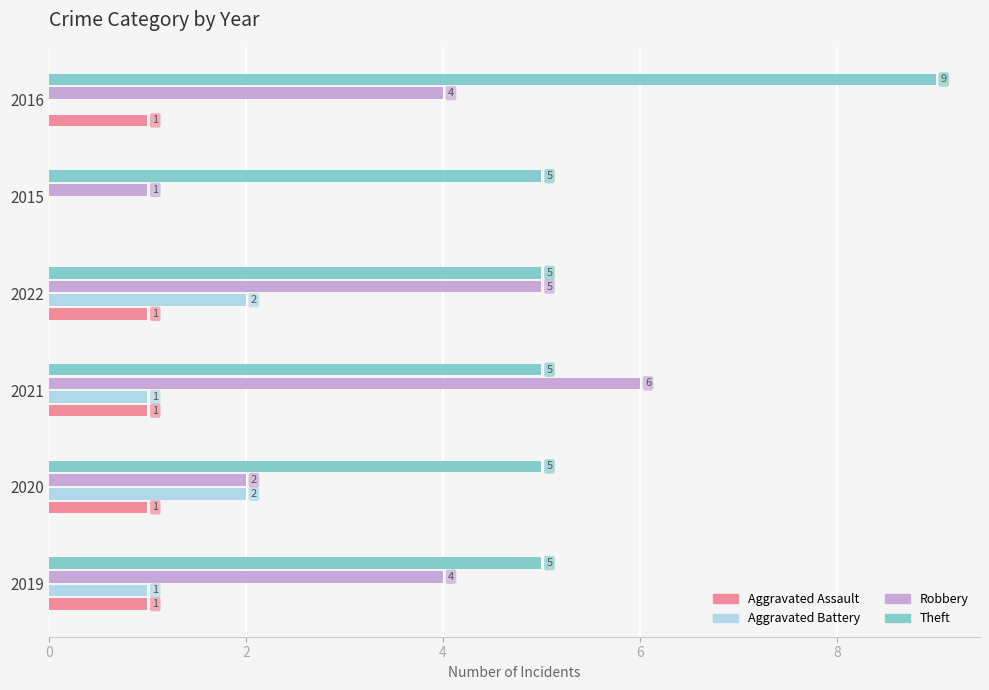

How many values in the Theft series exceed 5?

1